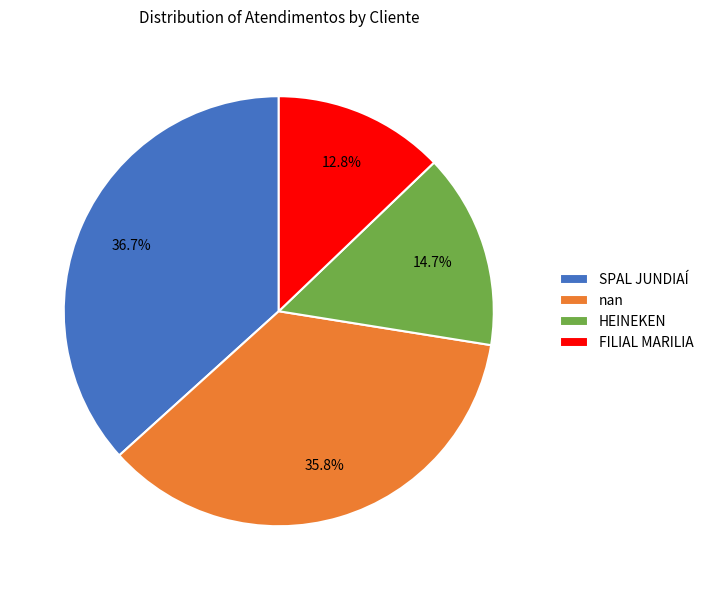

What is the smallest slice in the pie chart?

FILIAL MARILIA